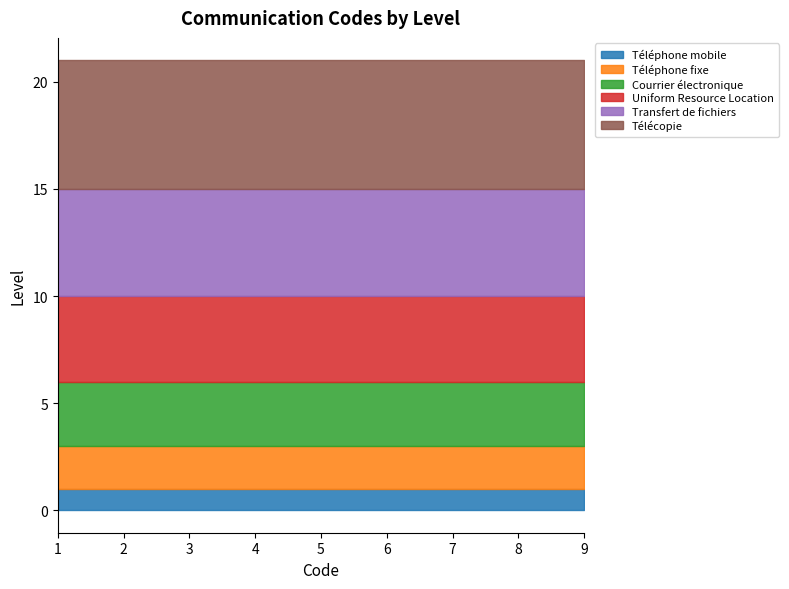

What is the total value across all series at 3?

21